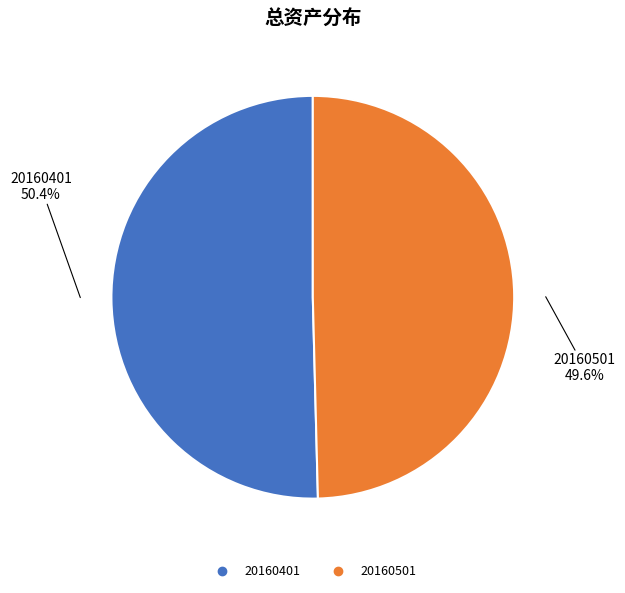

Is there a majority slice in this chart?

Yes